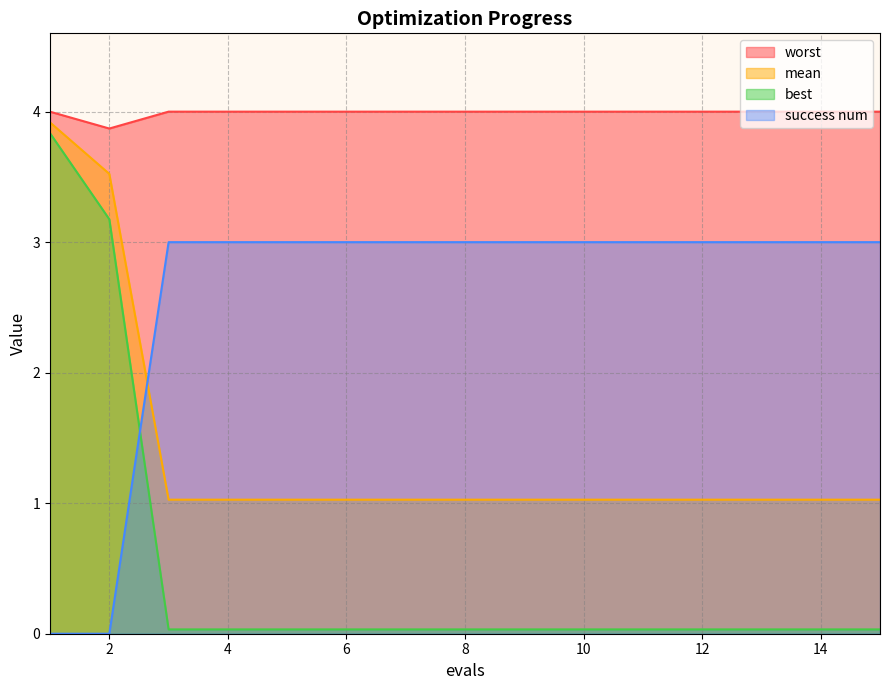

At 3, list the series in order from smallest to largest.

best, mean, success num, worst